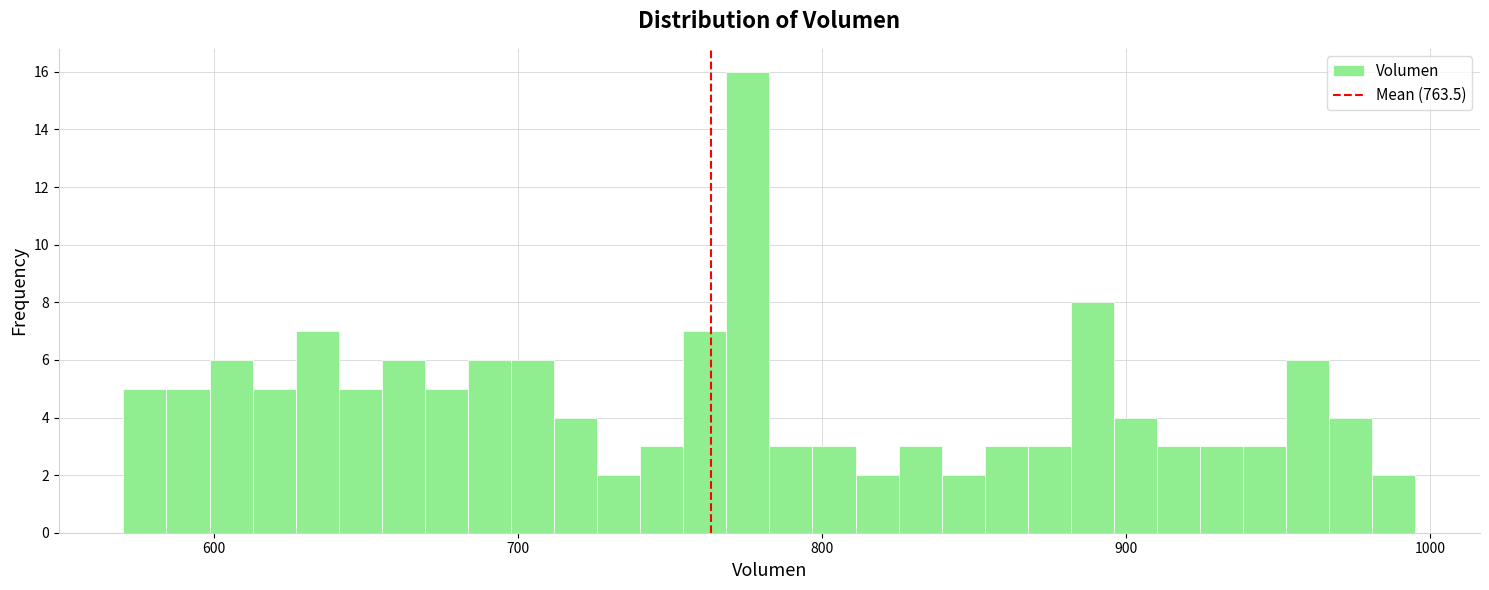

Around what value on the x-axis is the tallest bar? Give the approximate position of its centre, as read against the axis.

780